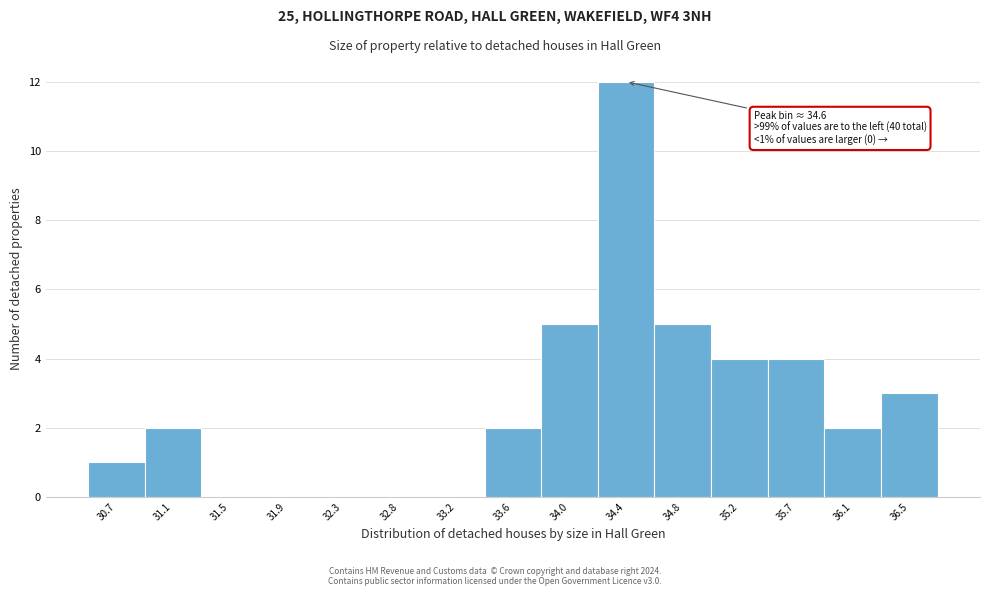

Reading right to left, list all the values displayed in this chart.

36.5=3	36.1=2	35.7=4	35.2=4	34.8=5	34.4=12	34.0=5	33.6=2	33.2=0	32.8=0	32.3=0	31.9=0	31.5=0	31.1=2	30.7=1